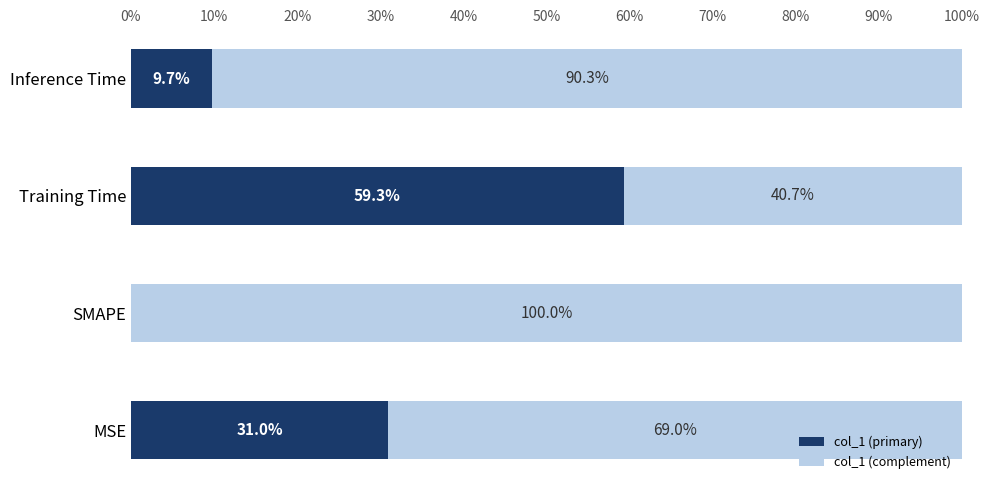

What value does the col_1 (primary) series have at Inference Time?

9.7